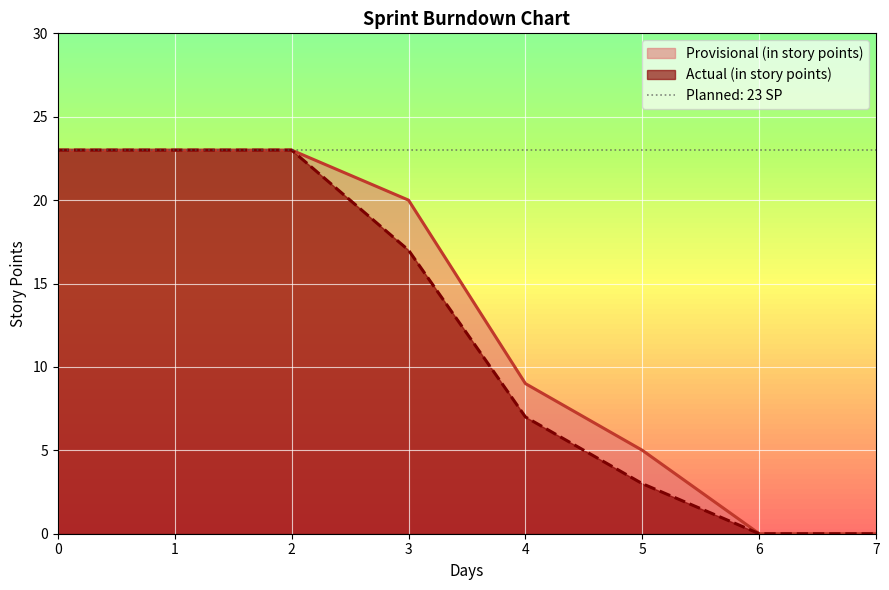

Which series has the largest total across all categories?

Provisional (in story points)